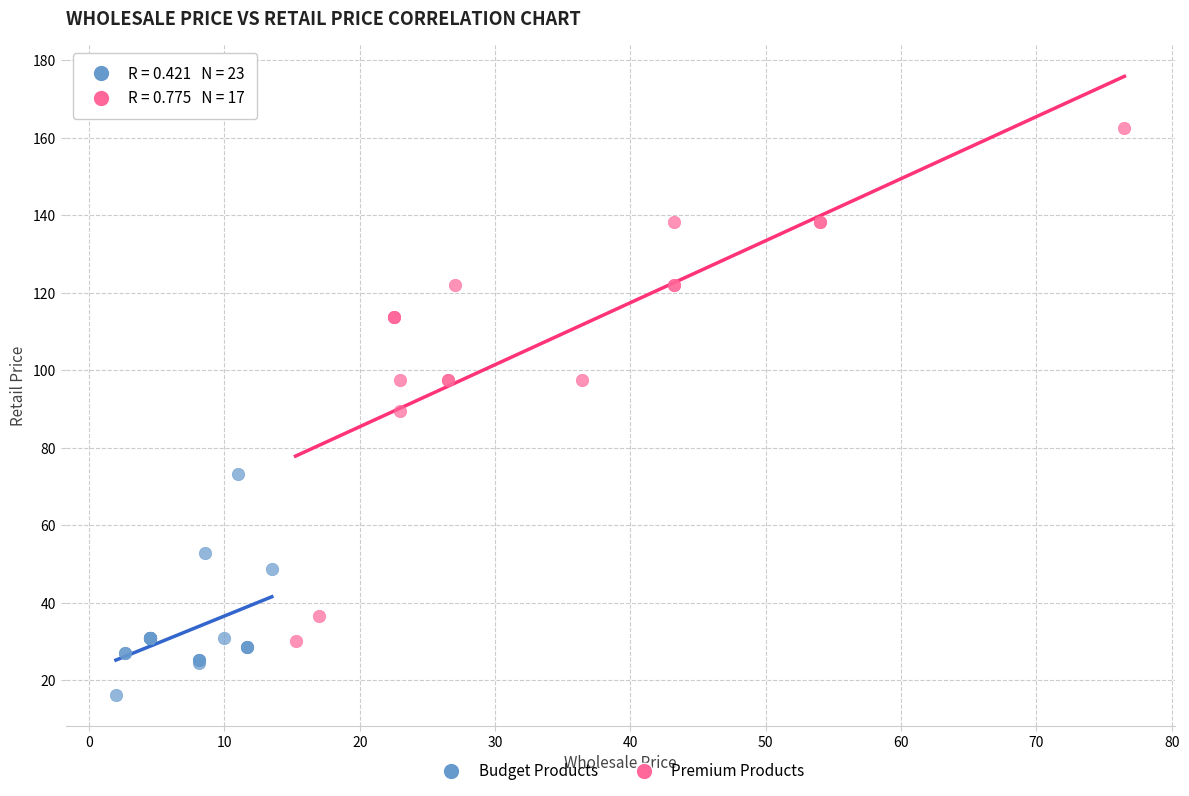

Which series has the widest spread of Y values?

Premium Products